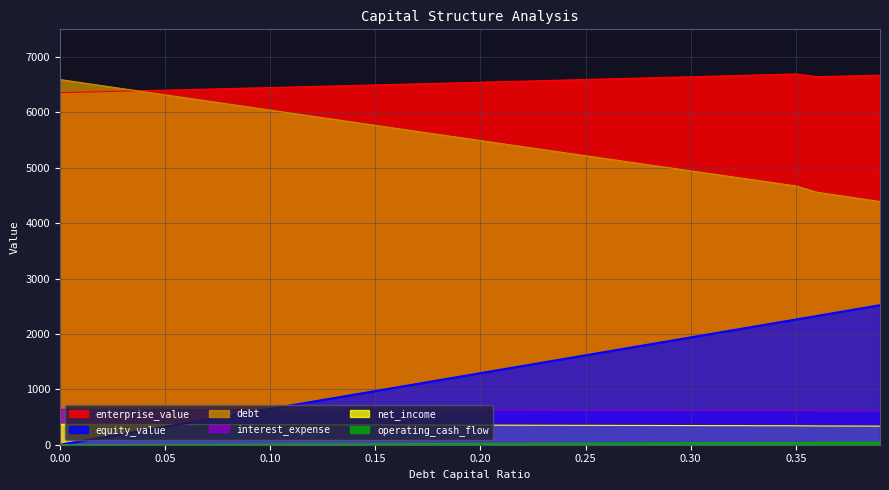

What is the average value of the interest_expense series?

353.7